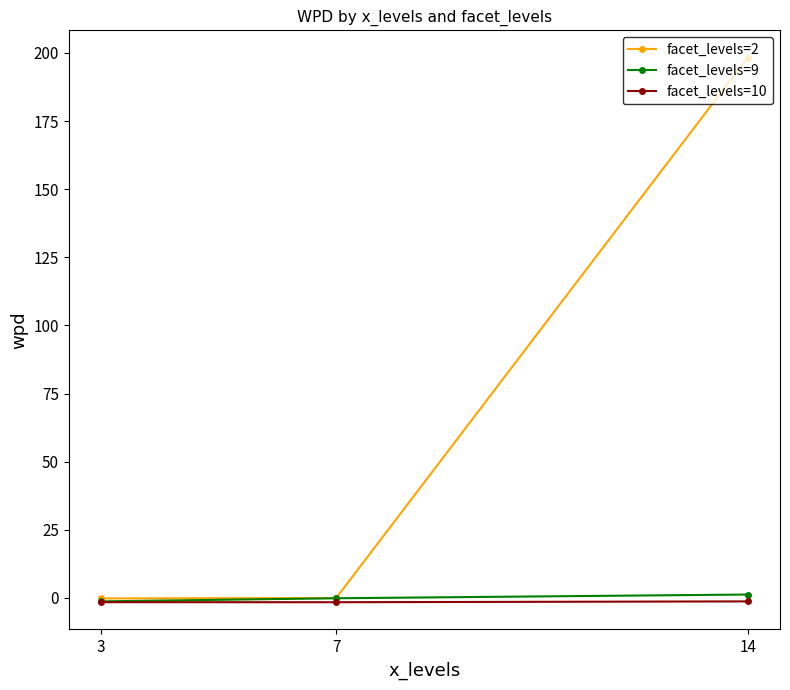

Which label corresponds to the smallest value in the chart?

7